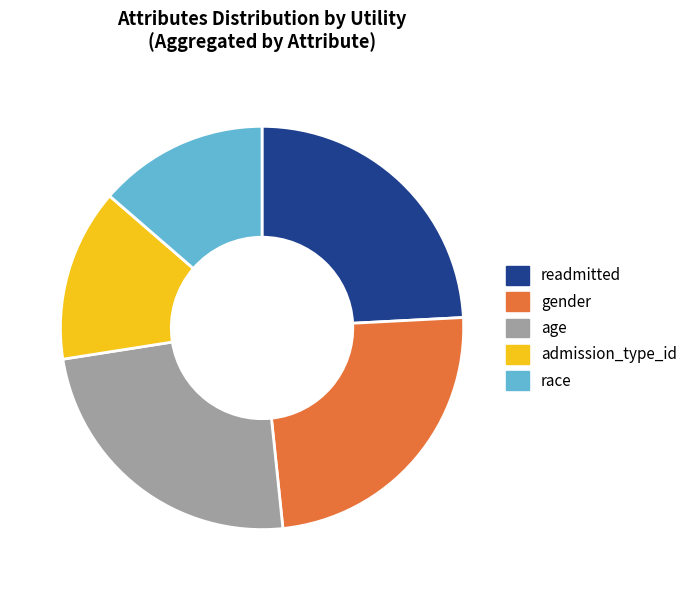

Does any single category account for the majority?

No